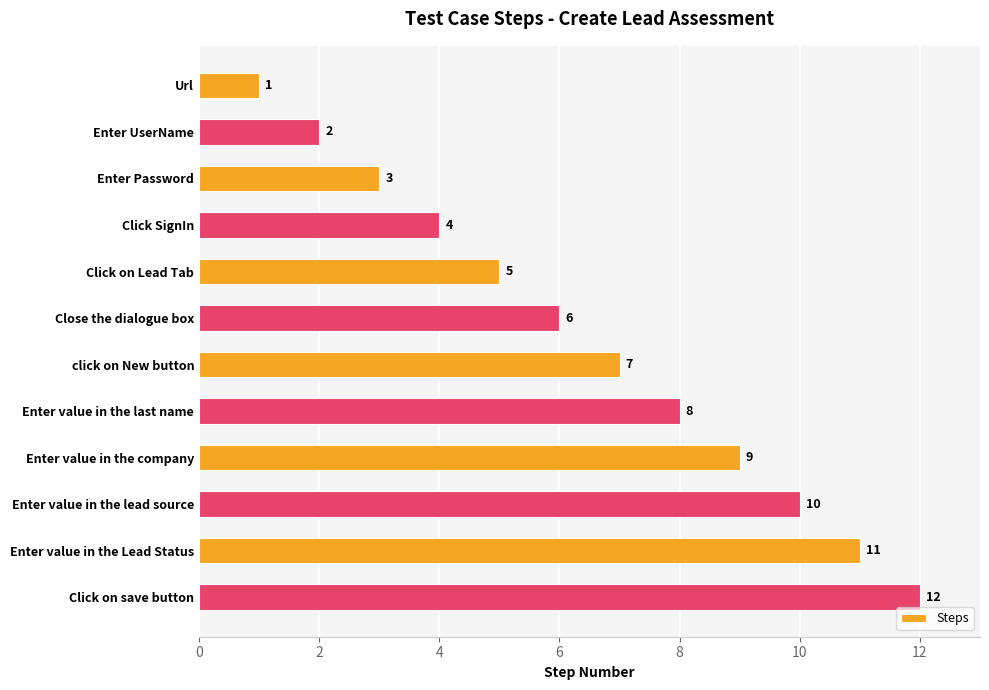

Between Enter value in the lead source and Click SignIn, which is larger?

Enter value in the lead source